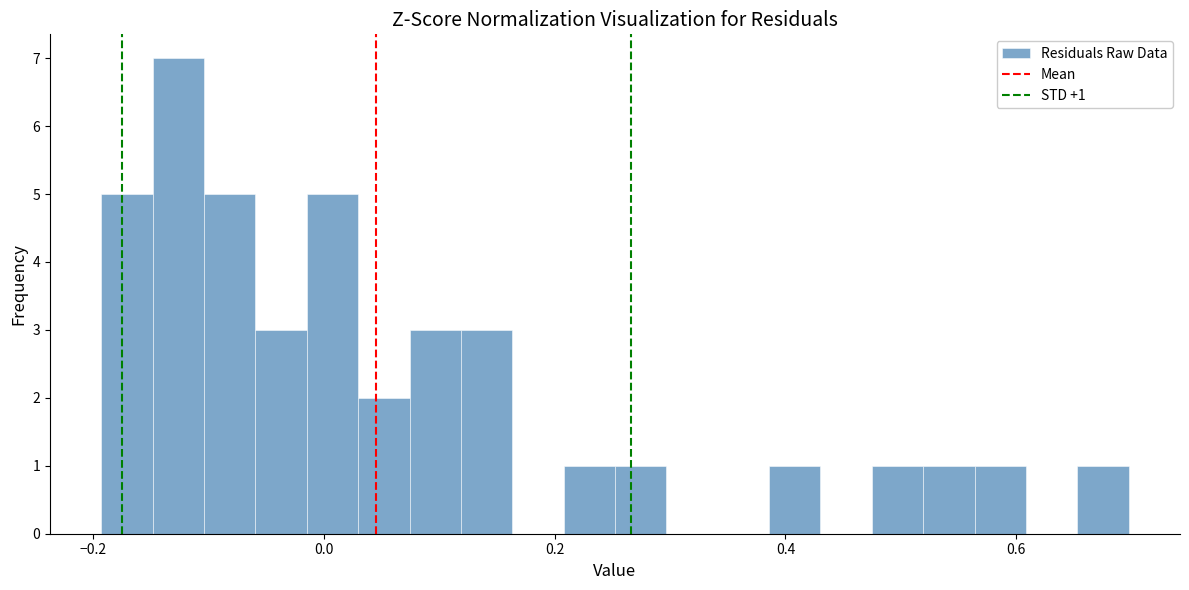

Read against the x-axis, roughly where is the centre of the tallest bar?

-0.12